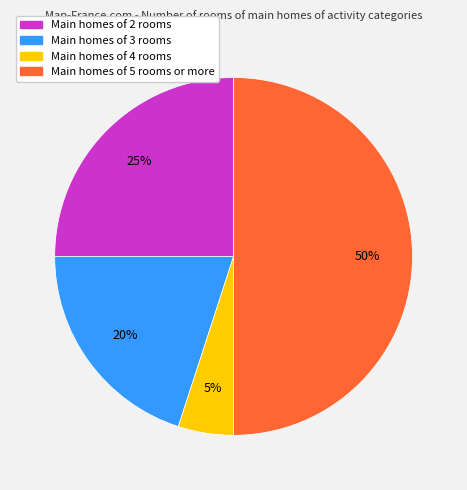

To the nearest percent, what percentage of the pie is Main homes of 3 rooms?

20%